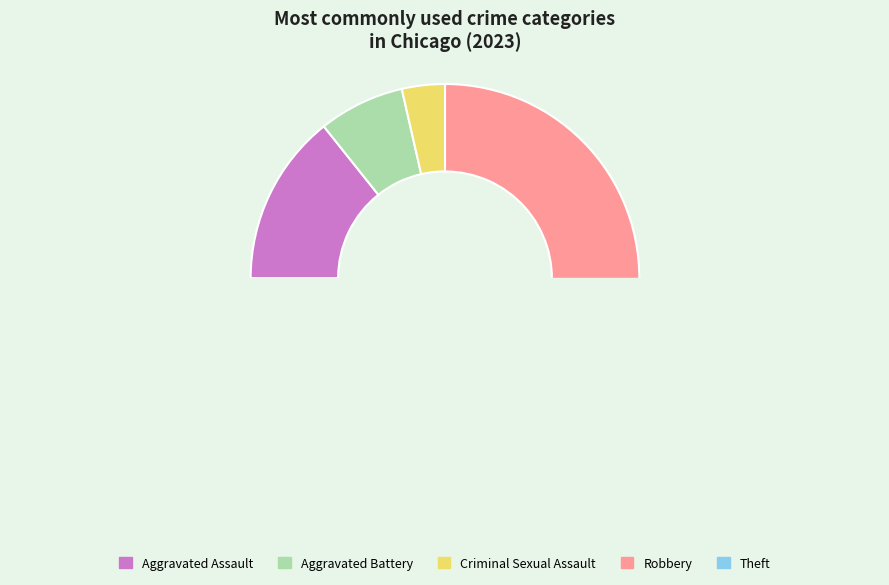

Is it true that Criminal Sexual Assault is 10% of the pie?

False